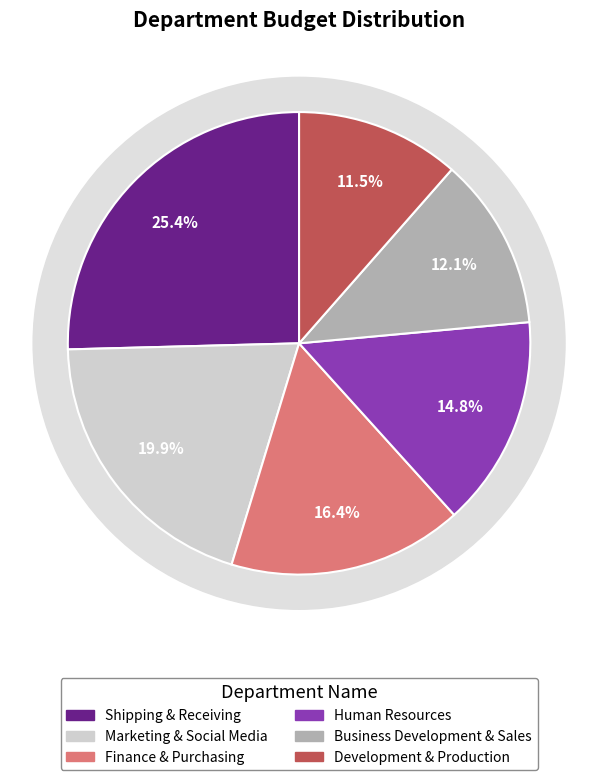

Is there any slice that represents more than half of the pie?

No